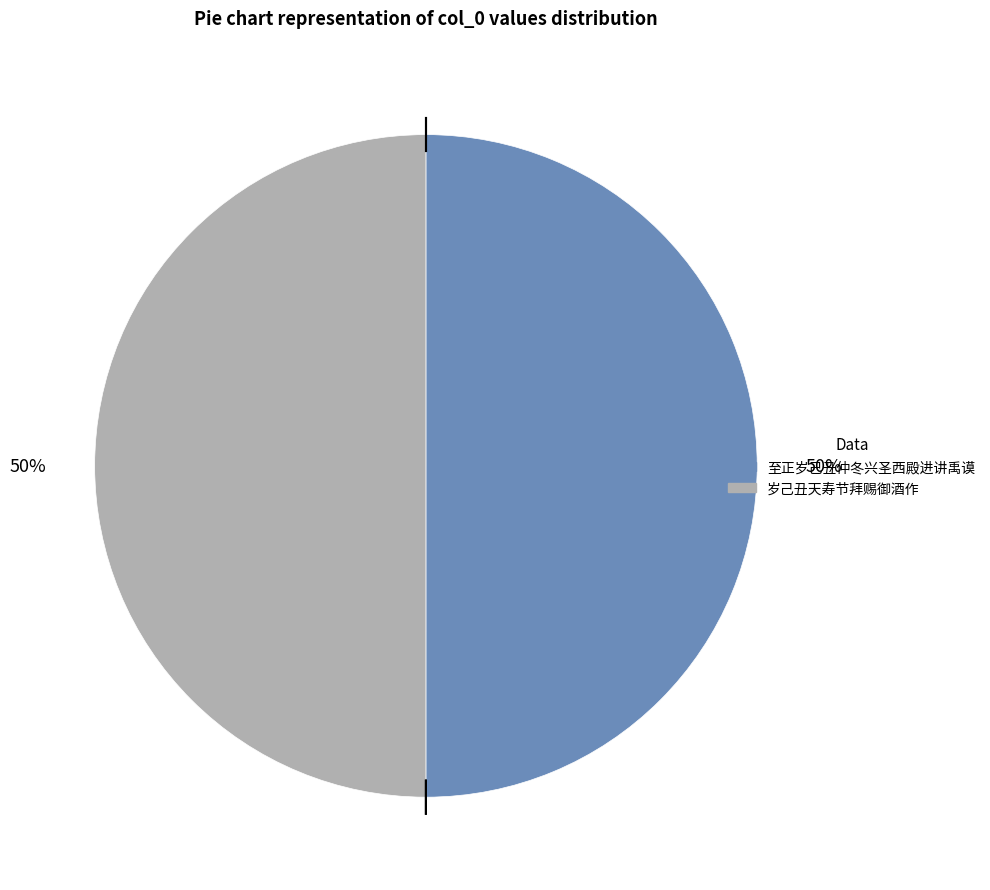

What is the ratio of the value at 至正岁己丑仲冬兴圣西殿进讲禹谟 to the value at 岁己丑天寿节拜赐御酒作?

1.0